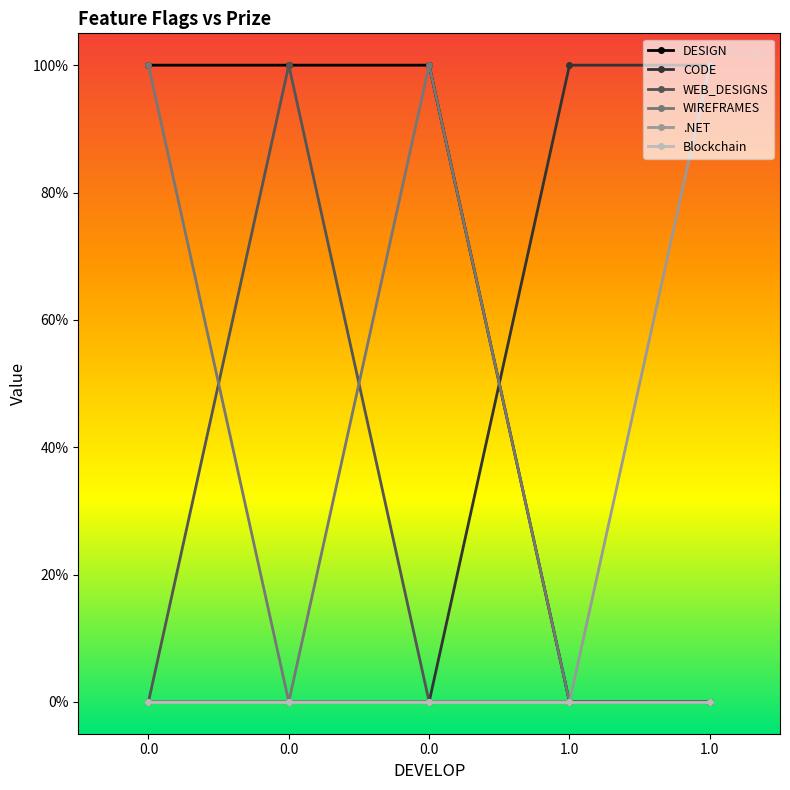

What are all the series names shown in the legend?

DESIGN, CODE, WEB_DESIGNS, WIREFRAMES, .NET, Blockchain